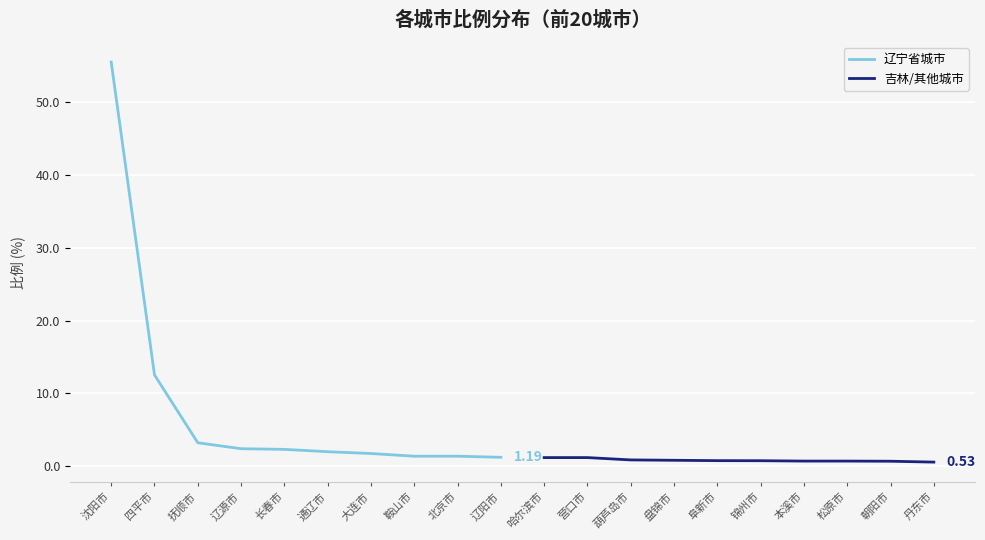

How many series are shown in this chart?

2